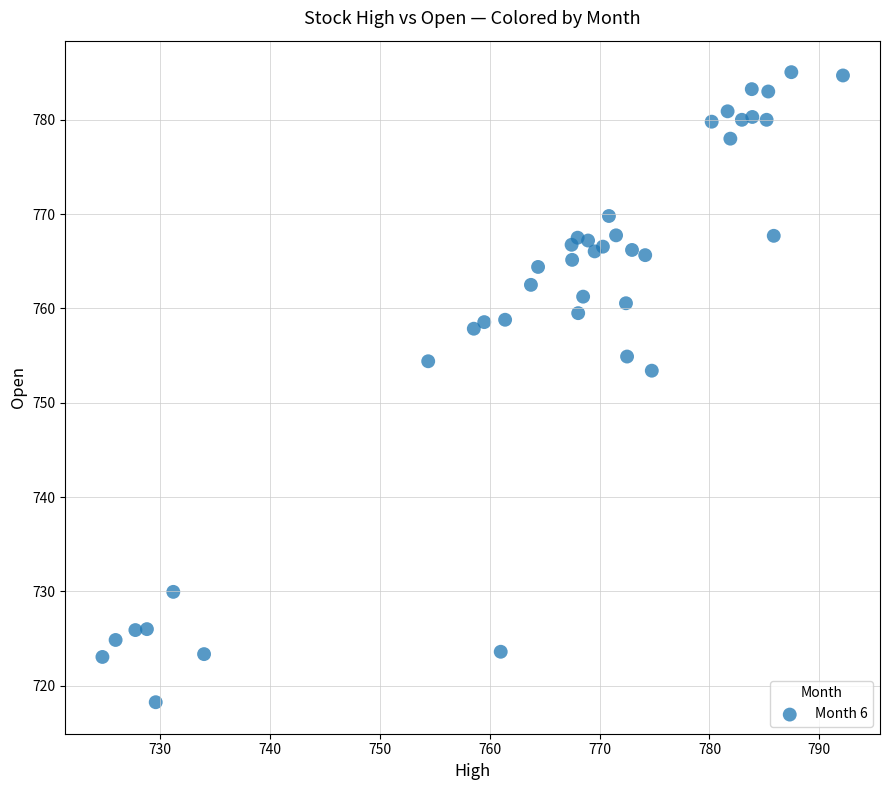

What Y value in the scatter plot is closest to 751?

753.4